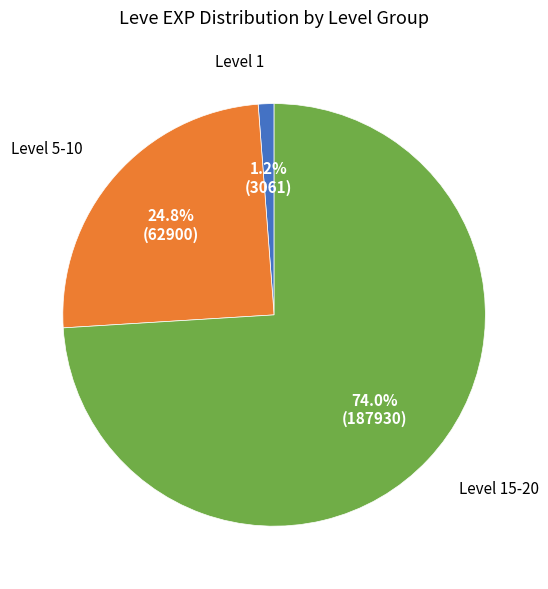

Does any single category account for the majority?

Yes